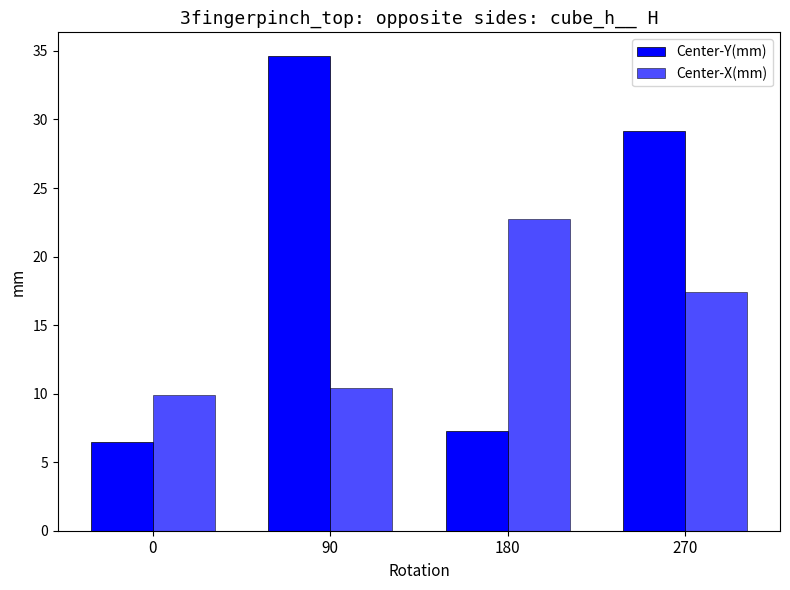

Reading right to left, list all the values displayed in this chart.

Center-Y(mm): 270=29.1	180=7.2	90=34.6	0=6.5
Center-X(mm): 270=17.4	180=22.8	90=10.4	0=9.9